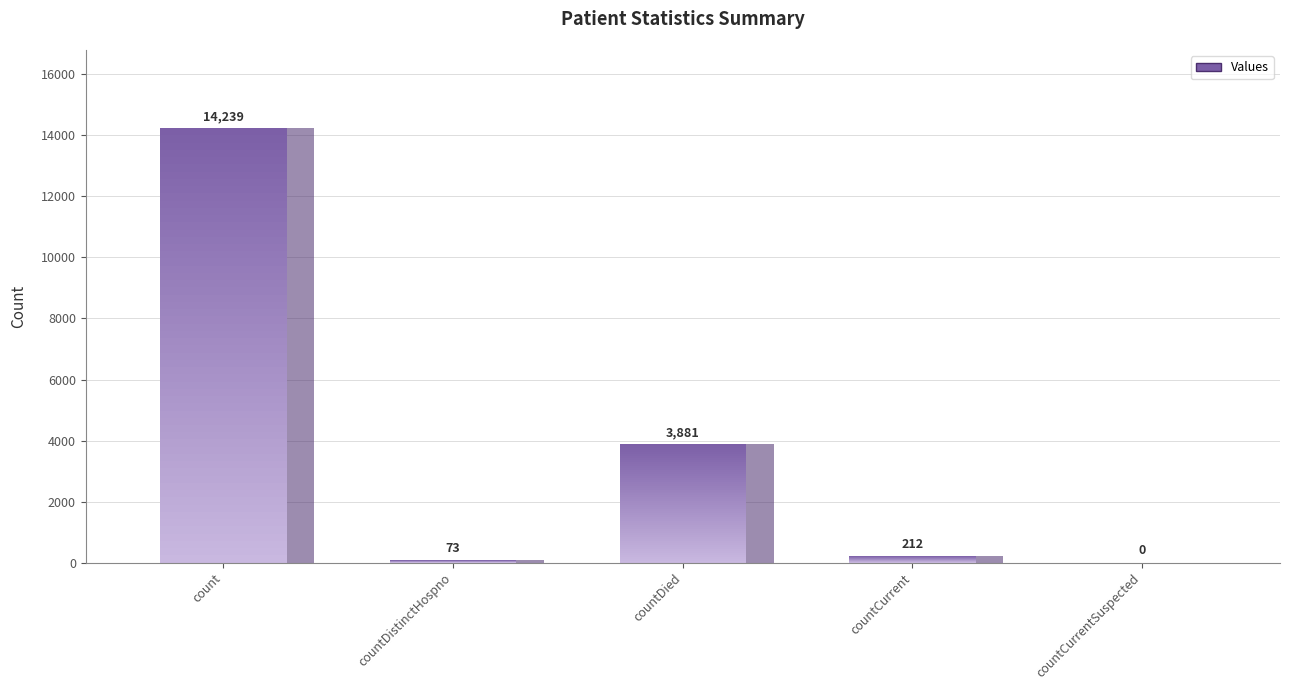

List the labels in order of value, smallest first.

countCurrentSuspected, countDistinctHospno, countCurrent, countDied, count